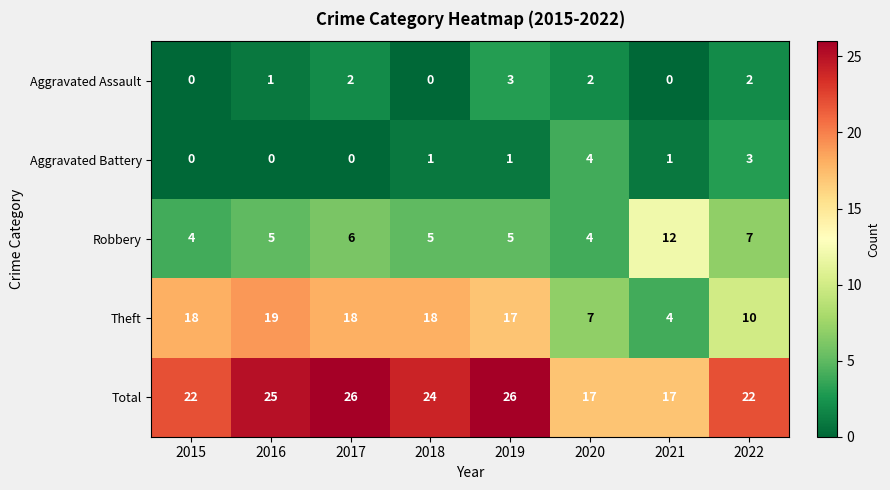

List the series in order of their peak value, highest first.

Total, Theft, Robbery, Aggravated Battery, Aggravated Assault